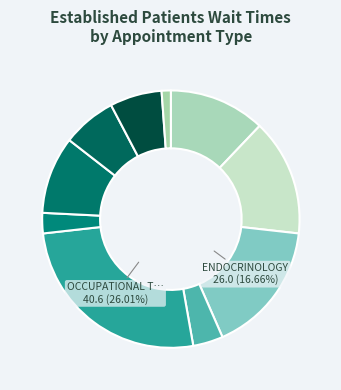

How many slices are in this pie chart?

10